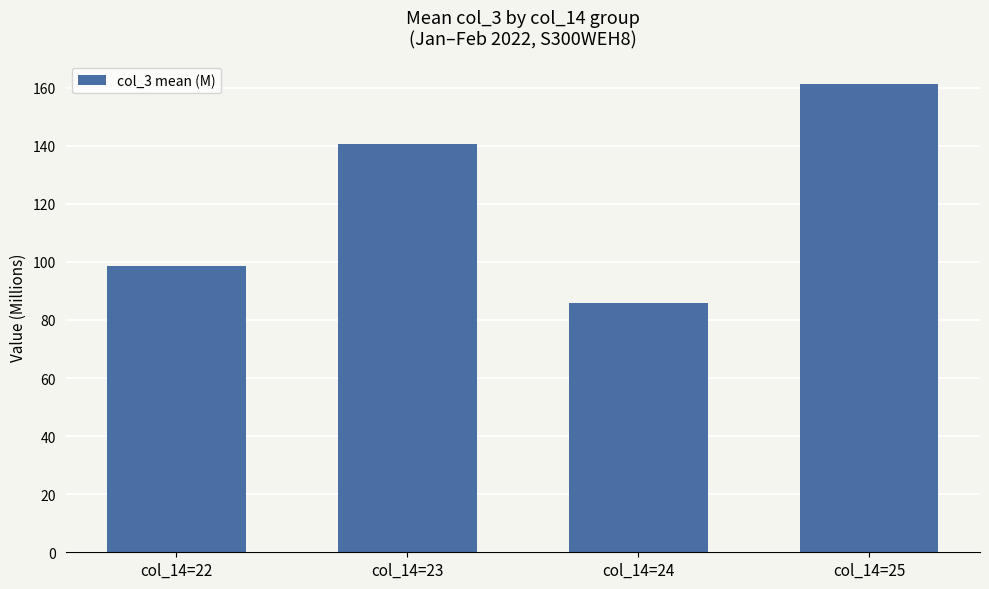

True or false: the data shows 41.4 at col_14=24.

False